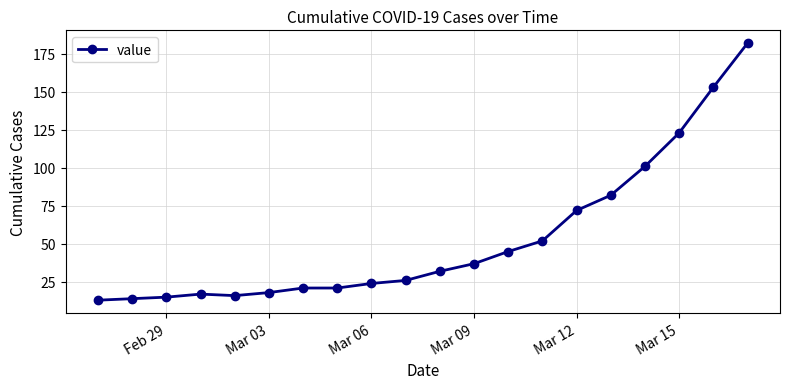

What is the difference between the maximum and minimum values?

169